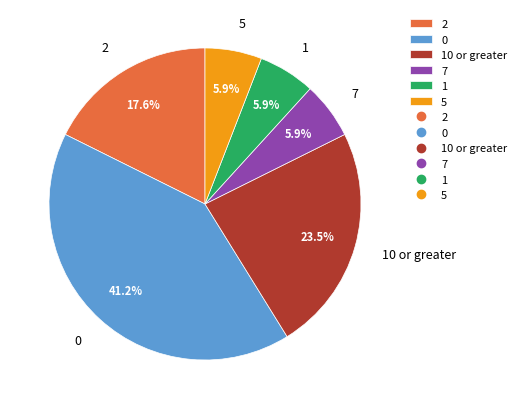

Does 2 account for over 50% of the chart?

No